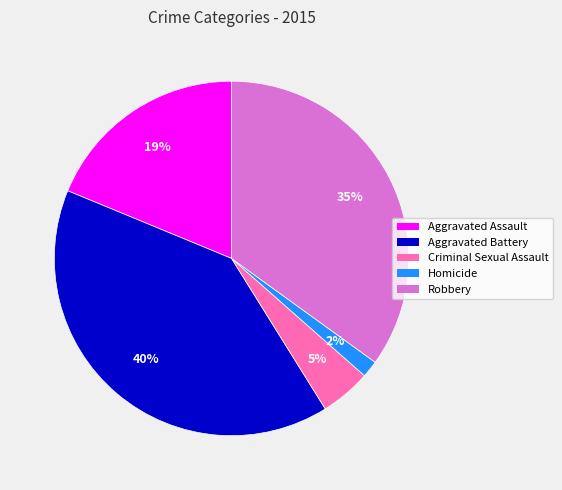

Is it true that Criminal Sexual Assault is 19% of the pie?

False